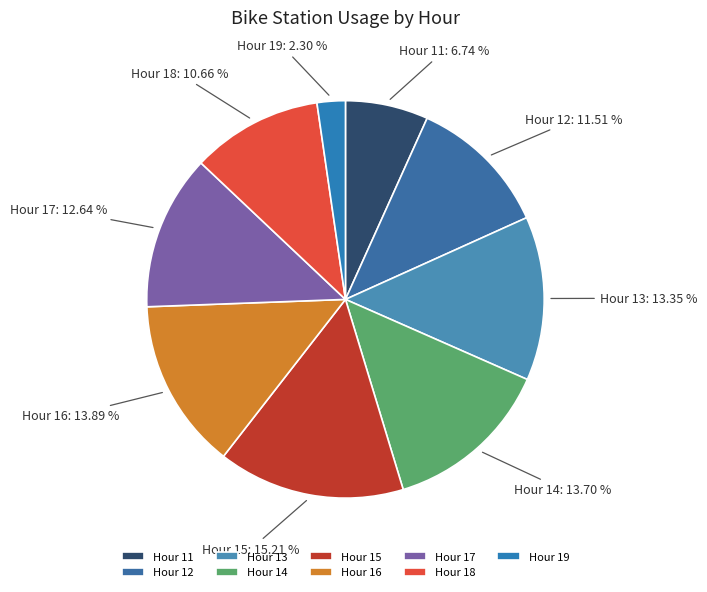

Which has a higher value, Hour 17 or Hour 19?

Hour 17